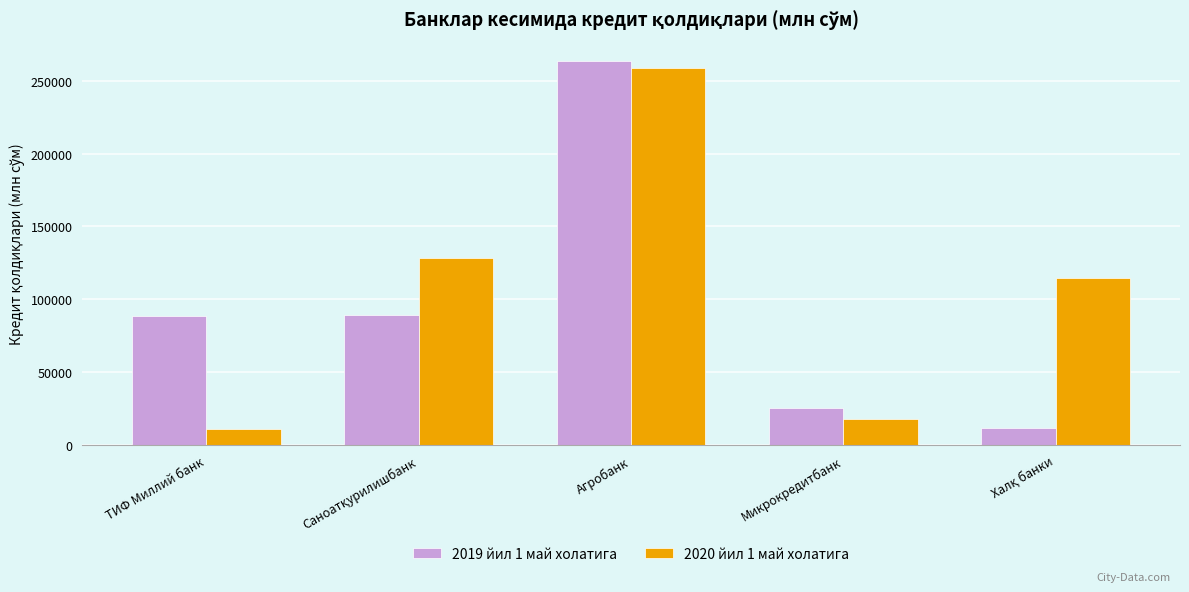

Where does the 2019 йил 1 май холатига series first go above 88924?

ТИФ Миллий банк